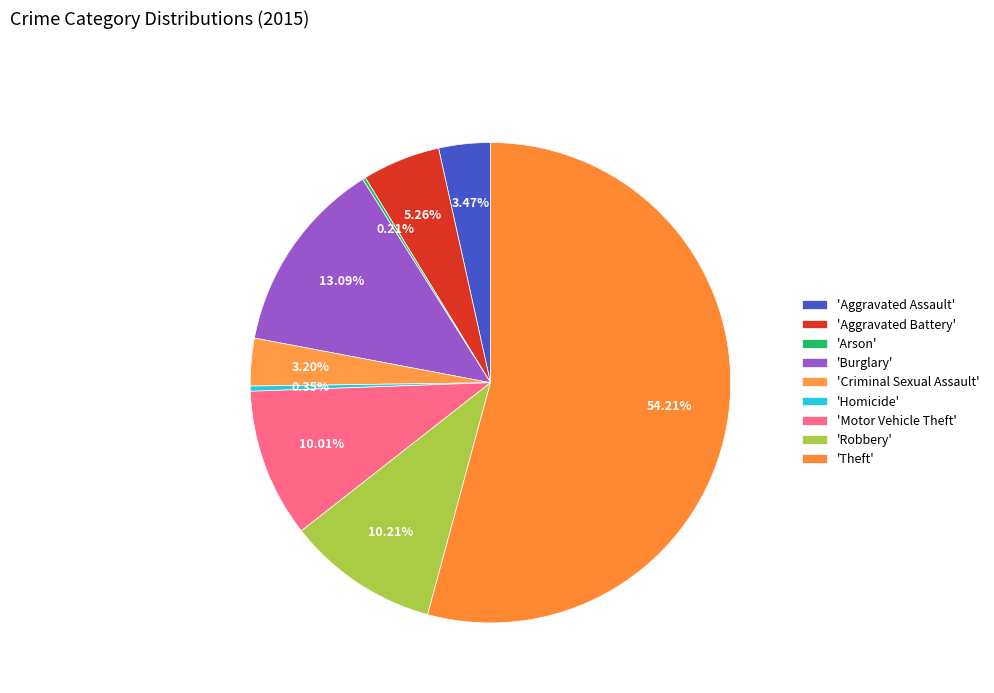

Count the number of slices in the pie.

9